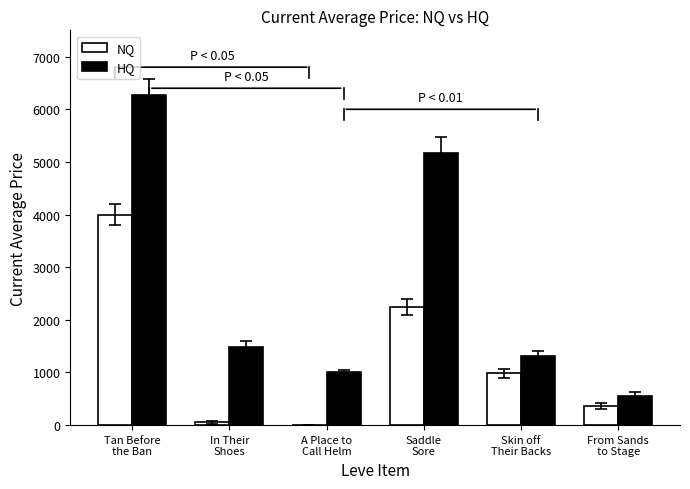

Which series has the largest total across all categories?

HQ